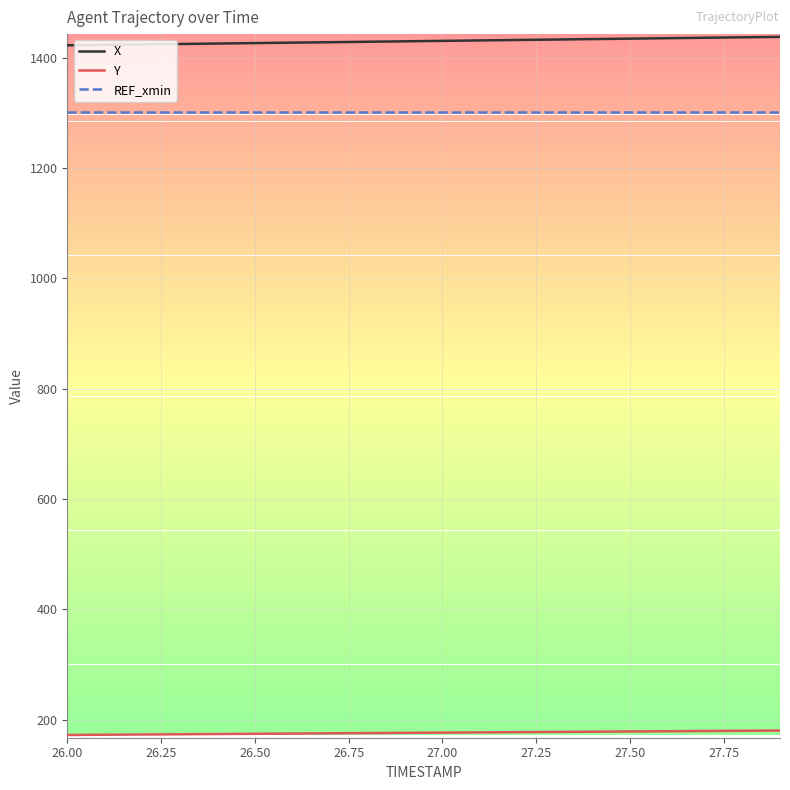

True or false: REF_xmin and X intersect in this chart.

False